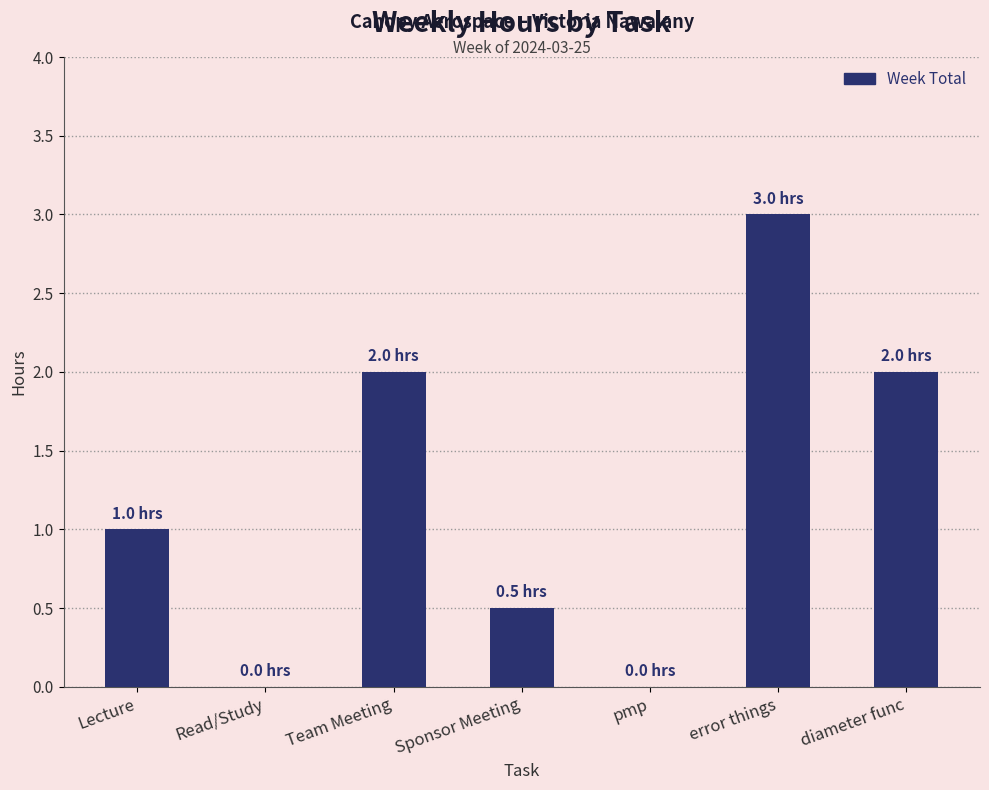

At which label is the value closest to 1?

Lecture